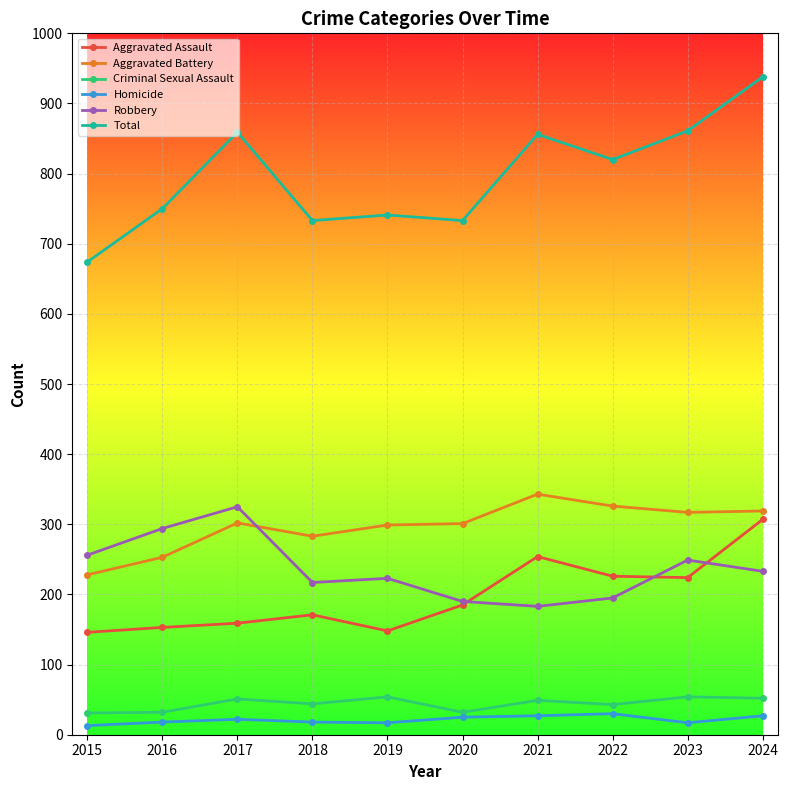

What are all the series names shown in the legend?

Aggravated Assault, Aggravated Battery, Criminal Sexual Assault, Homicide, Robbery, Total